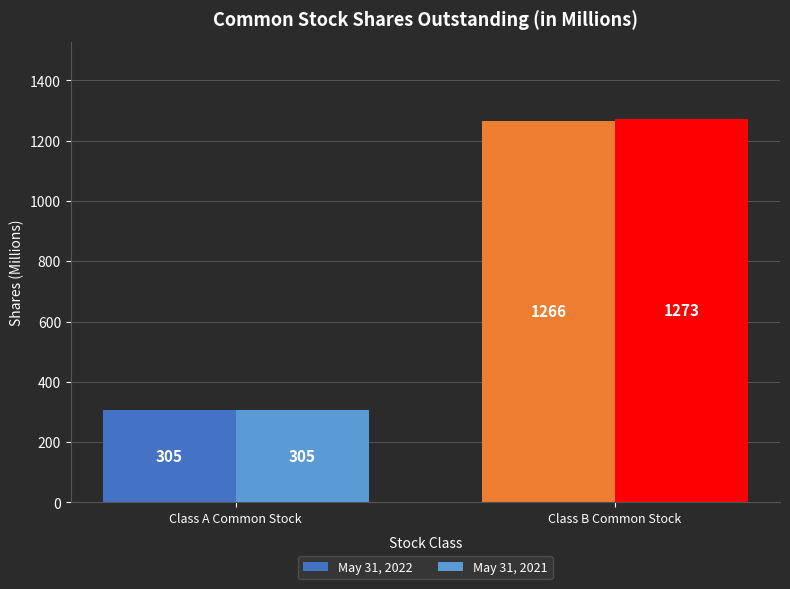

Read the May 31, 2022 value at Class B Common Stock.

1266